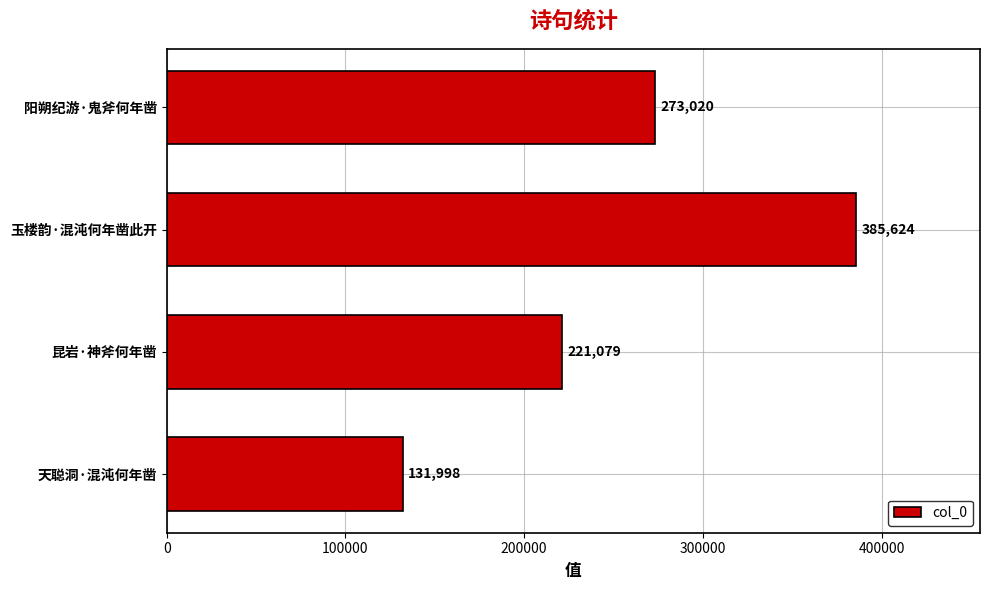

What is the greatest value displayed?

385624